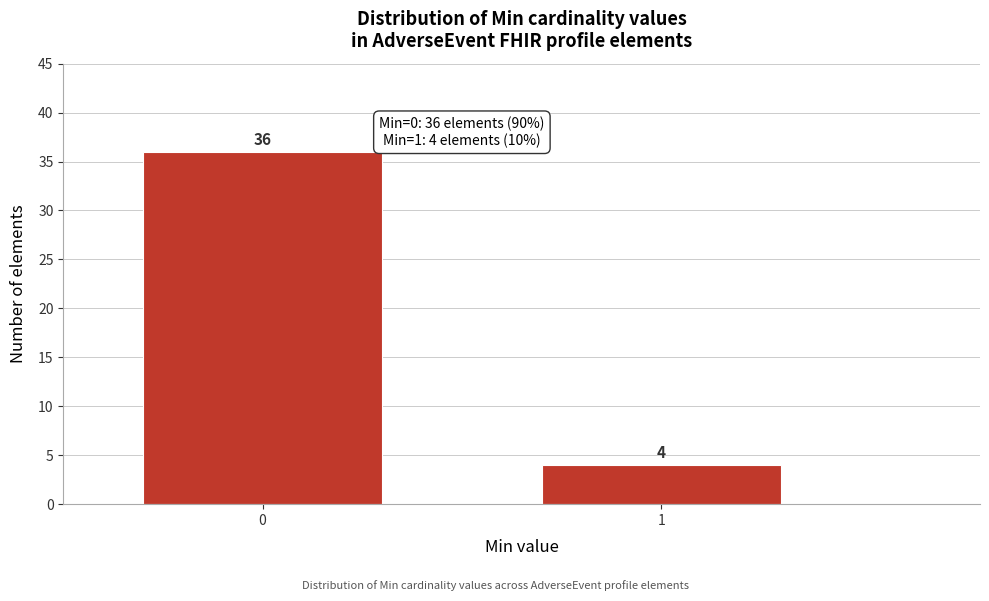

Reading left to right, what are all the values shown in this chart?

0=36	1=4